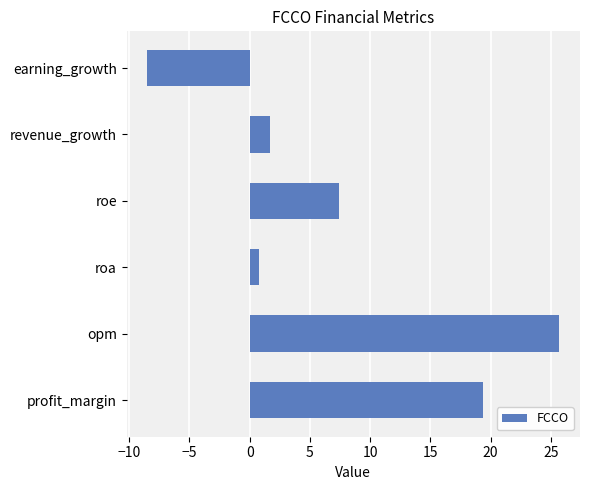

List the labels in order of value, smallest first.

earning_growth, roa, revenue_growth, roe, profit_margin, opm